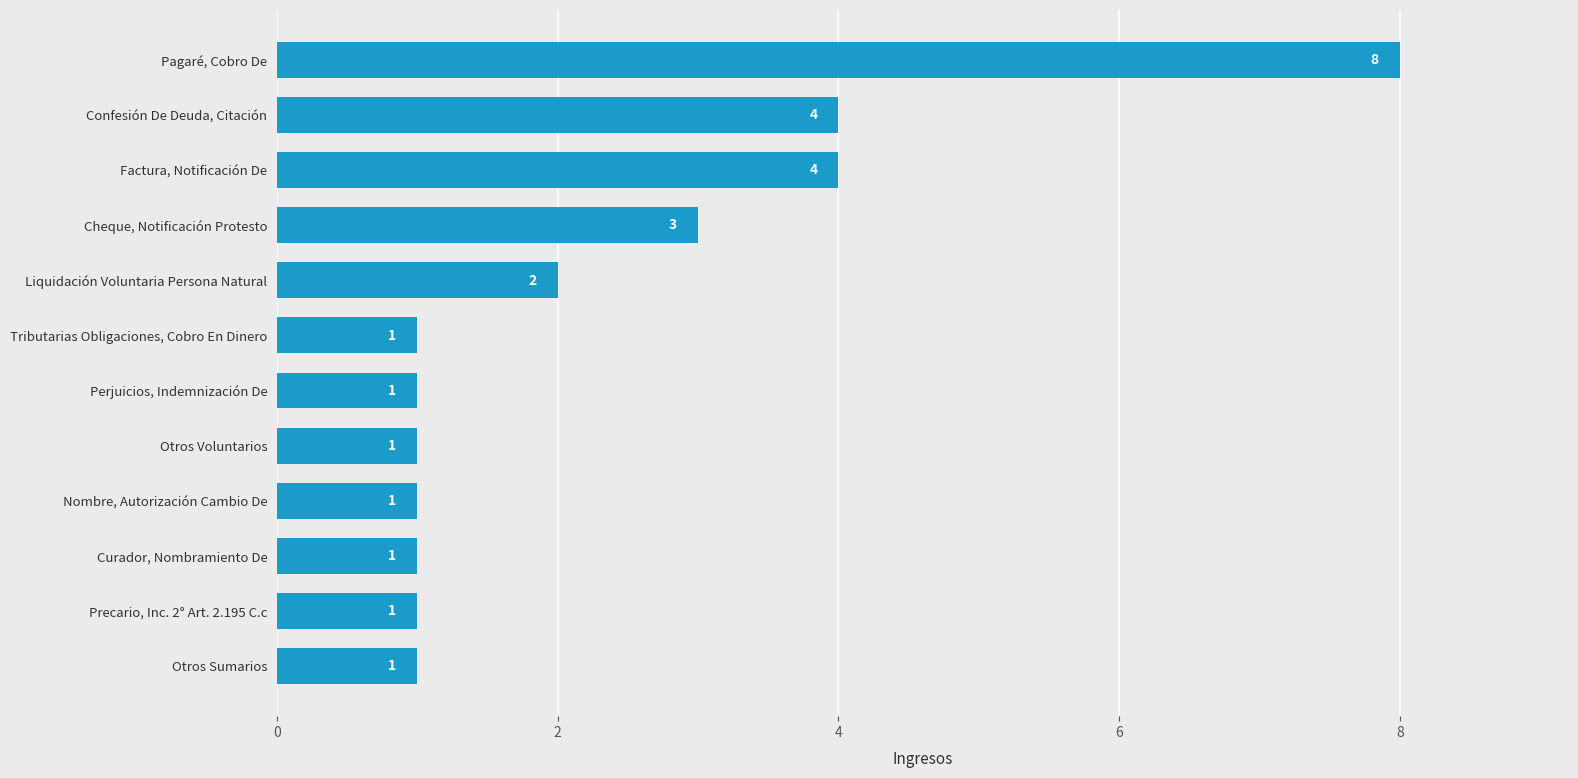

Is it true that the value at Liquidación Voluntaria Persona Natural is 1?

False